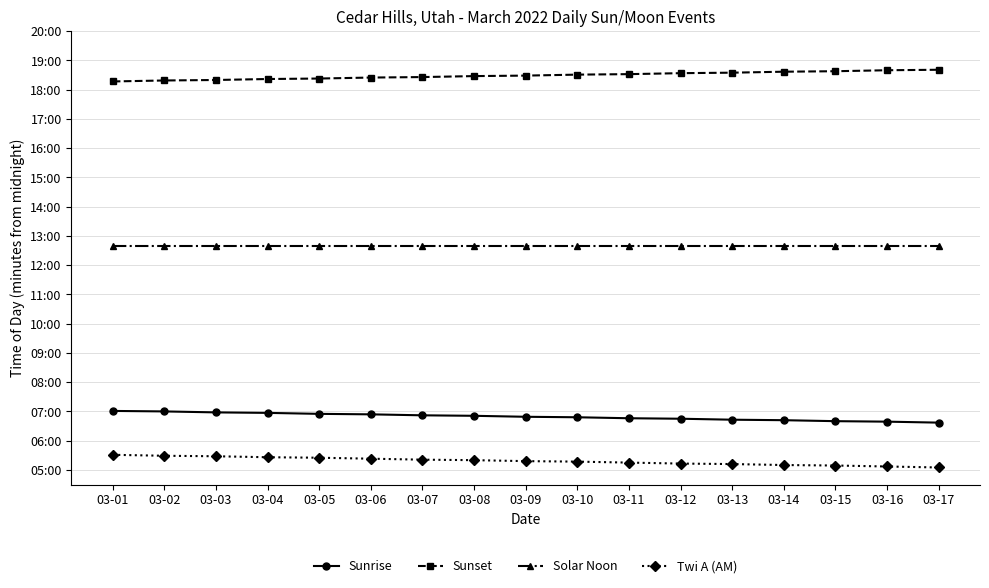

What are all the series names shown in the legend?

Sunrise, Sunset, Solar Noon, Twi A (AM)